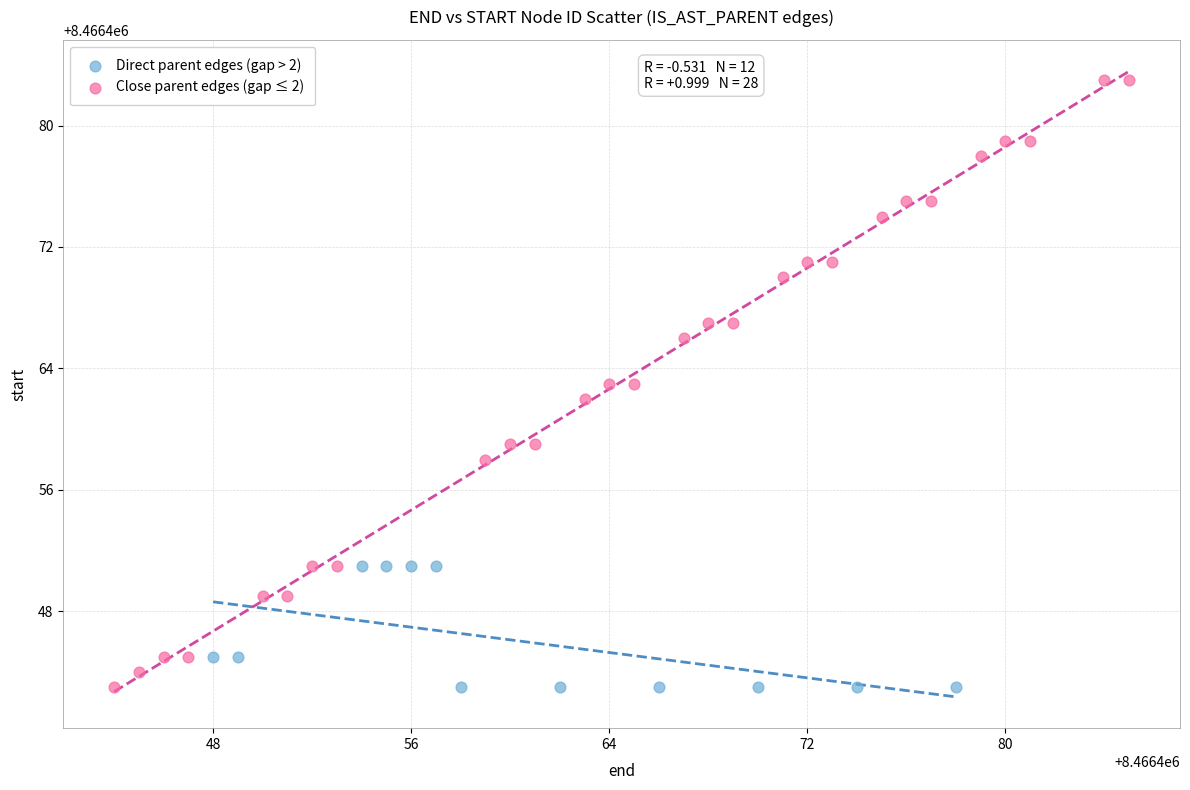

What are all the series names shown in the legend?

Direct parent edges (gap > 2), Close parent edges (gap ≤ 2)